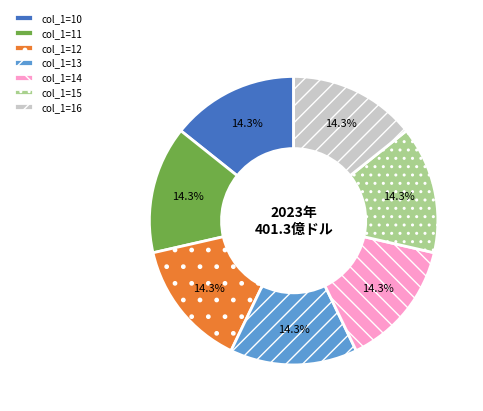

Is there a majority slice in this chart?

No